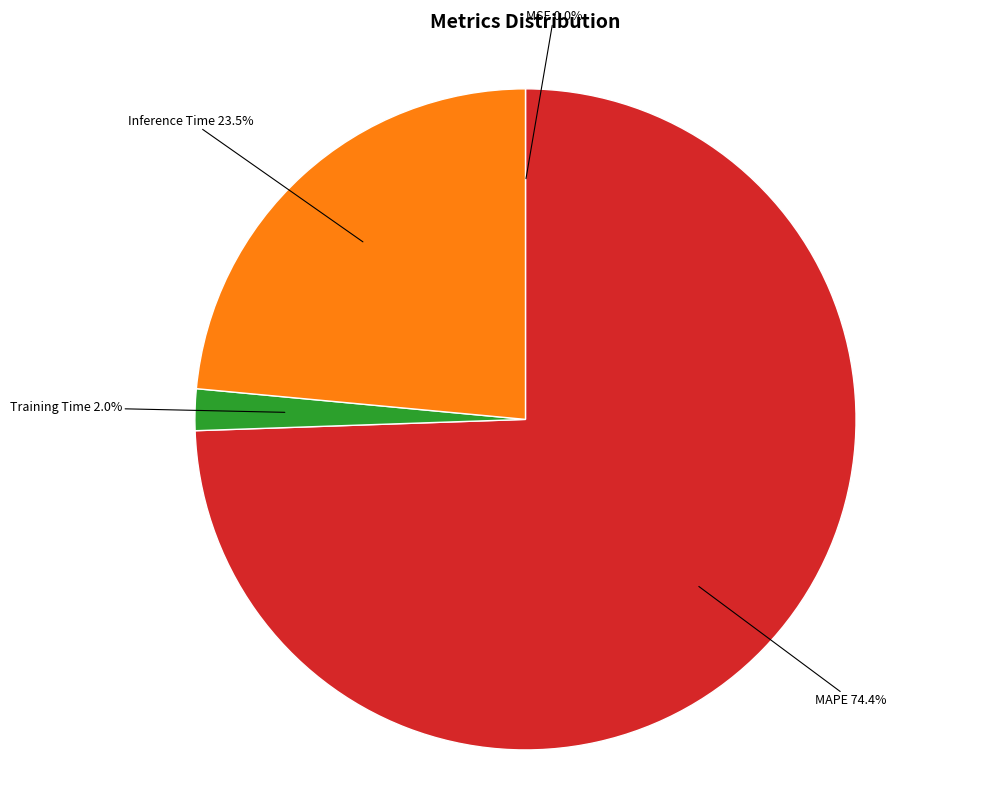

Is there any slice that represents more than half of the pie?

Yes